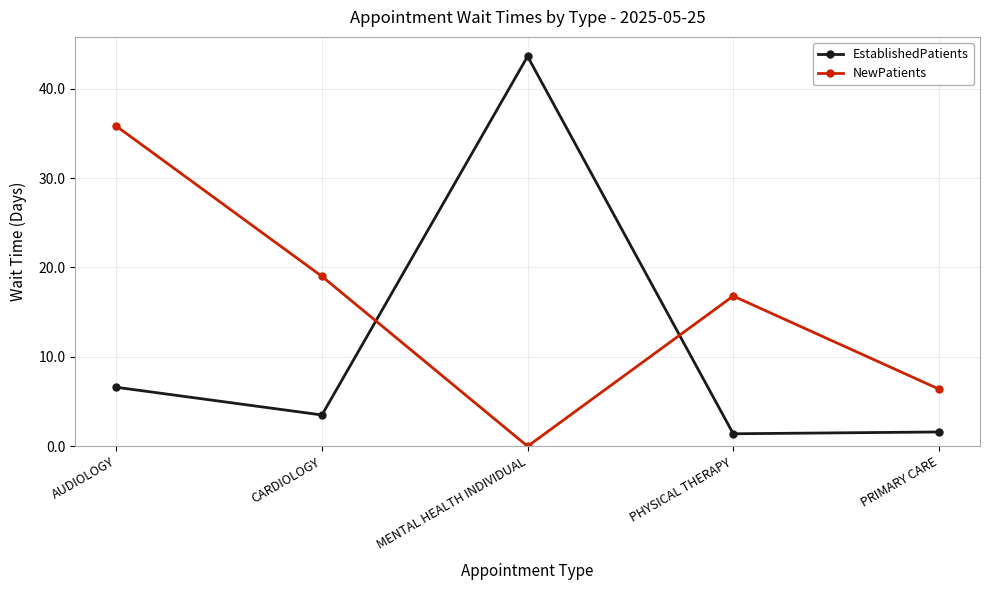

Does the chart have visible grid lines?

Yes